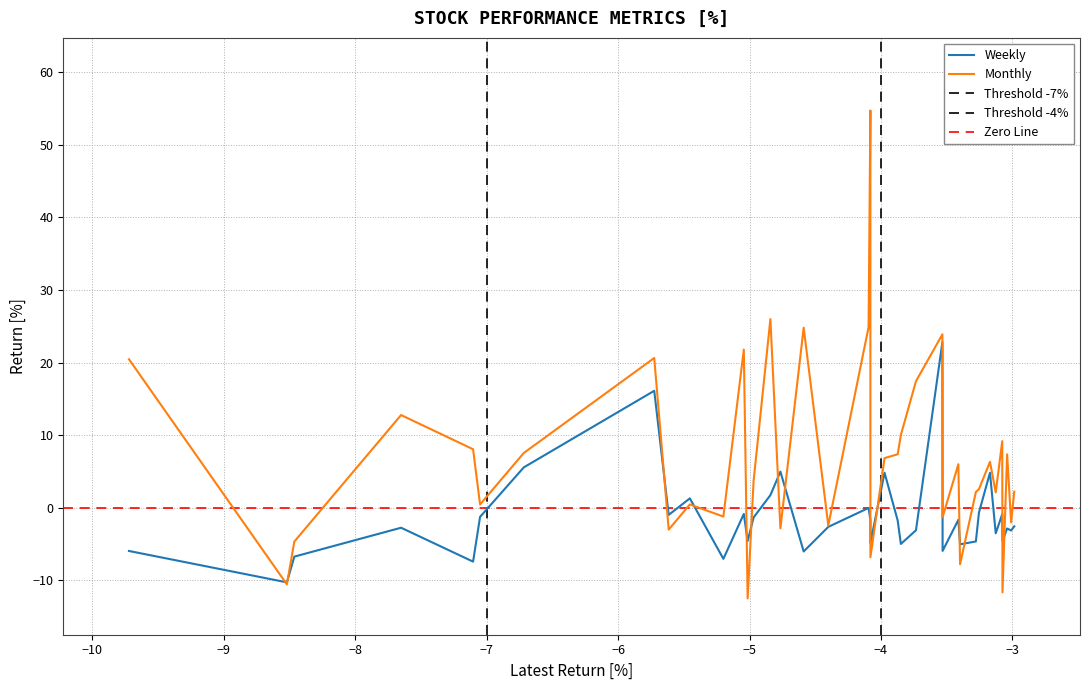

What is the maximum value for Monthly?

54.7